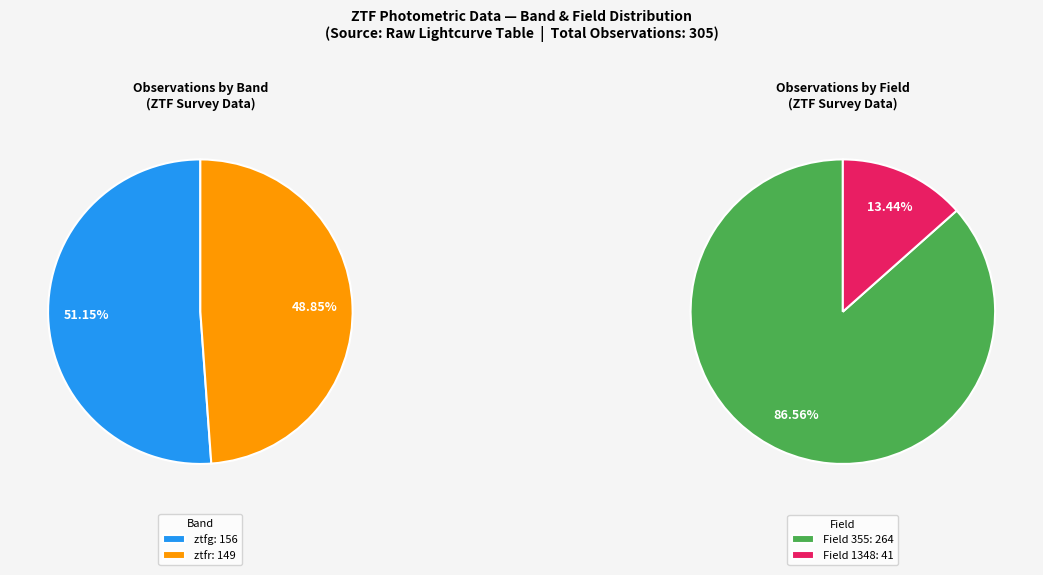

The ztfg slice represents 51% of the pie. True or false?

True